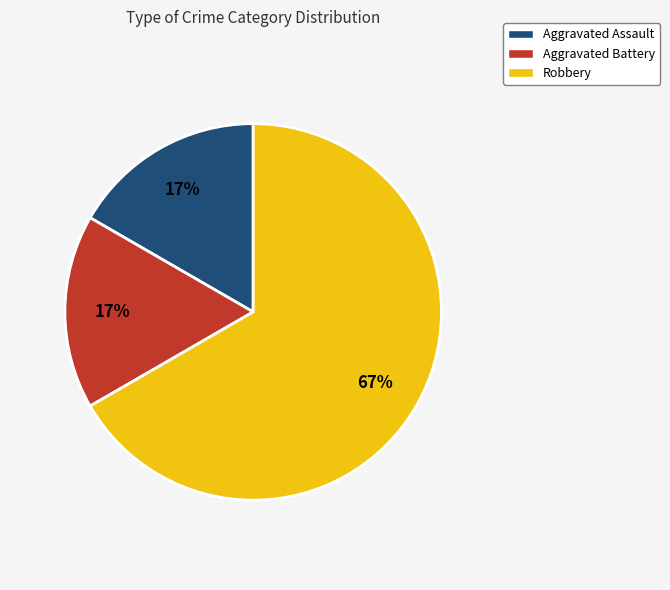

How many segments does this pie chart have?

3